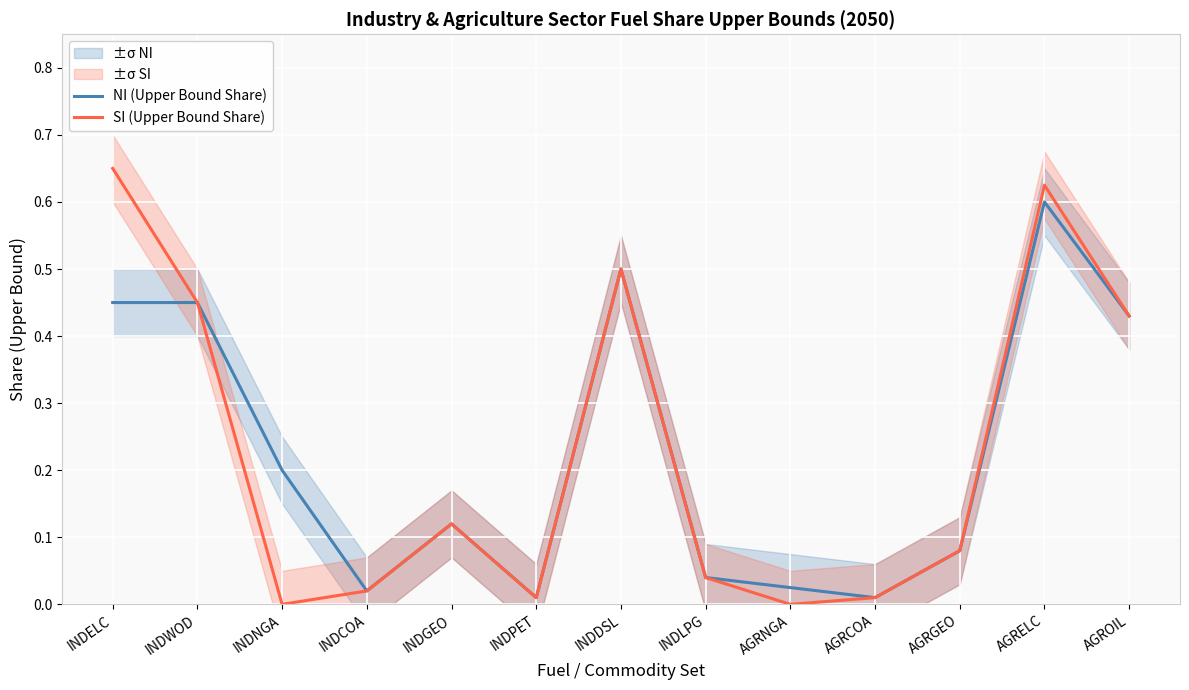

Is the value of SI (Upper Bound Share) at INDWOD greater than the value of NI (Upper Bound Share) at INDGEO?

Yes